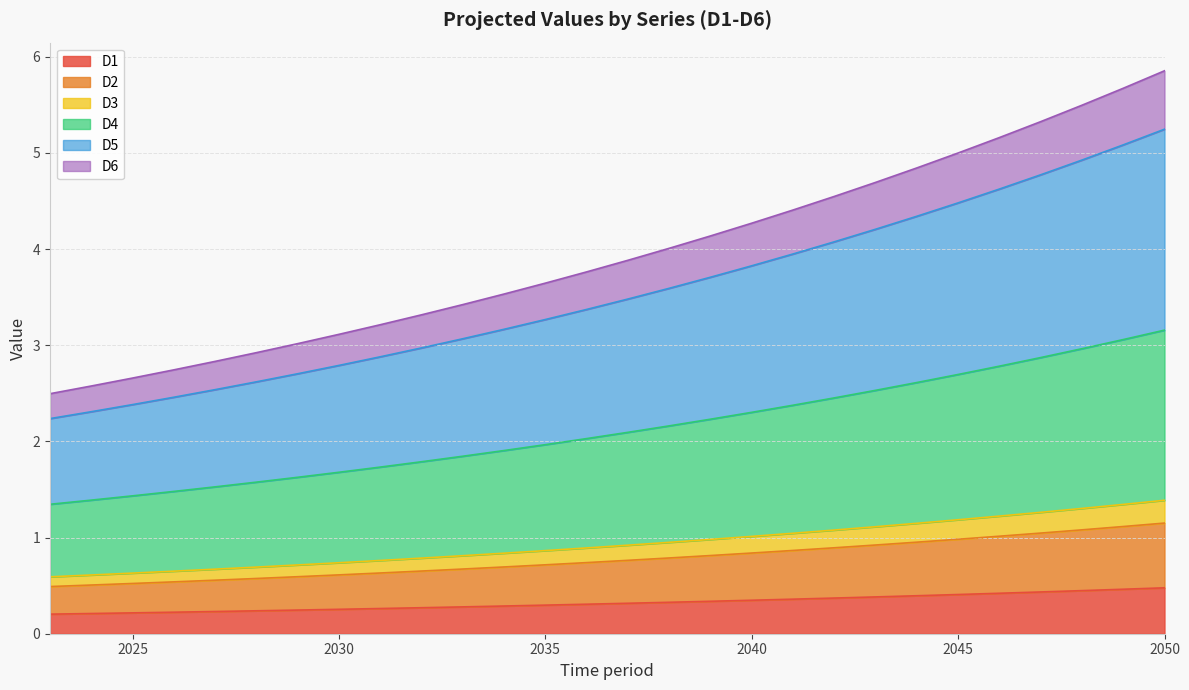

What is the maximum value for D1?

0.5